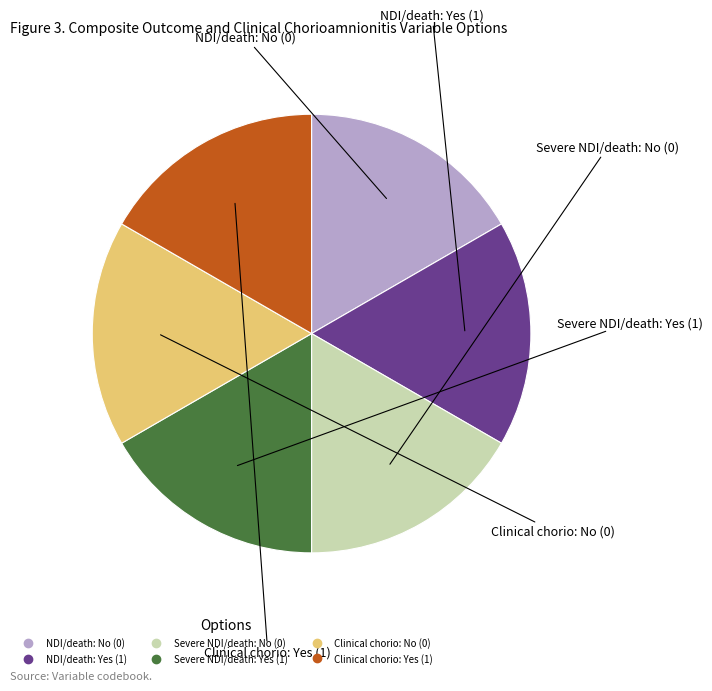

Is there any slice that represents more than half of the pie?

No